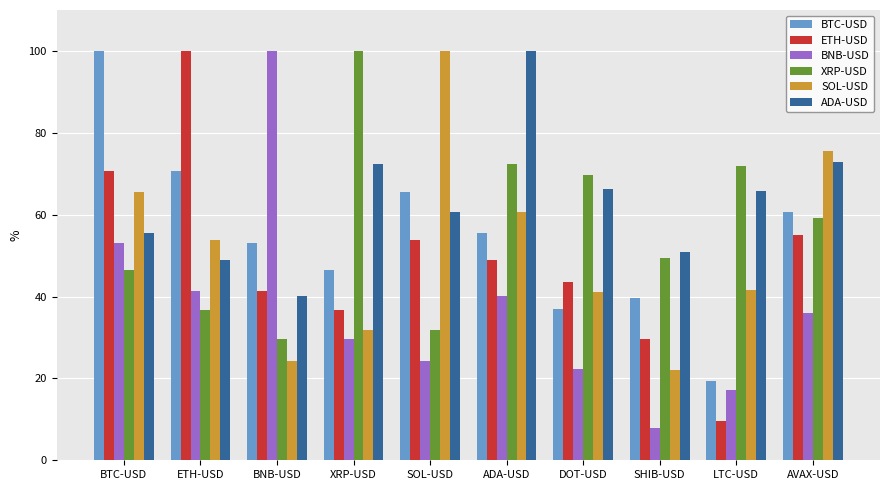

The XRP-USD series shows 46.5 at BTC-USD. True or false?

True